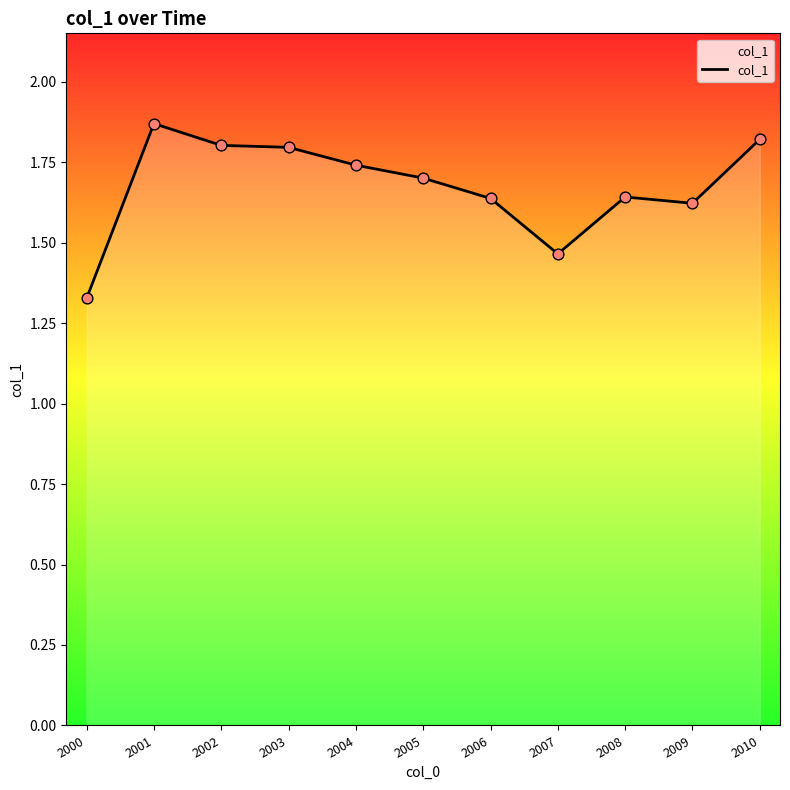

What is the change in value from 2005 to 2007?

-0.2